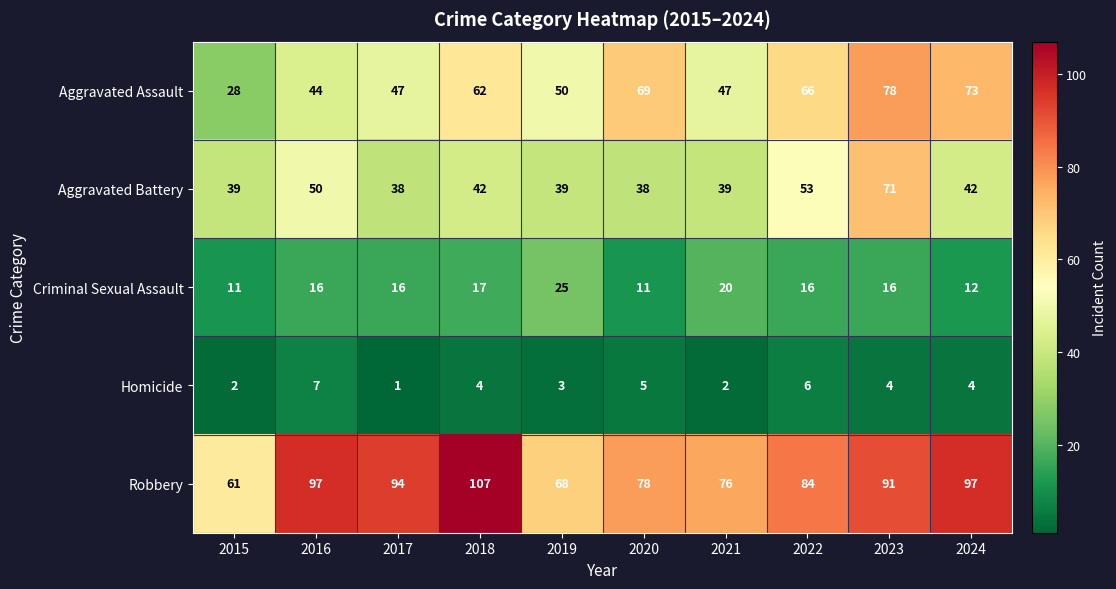

List the series in order of their peak value, lowest first.

Homicide, Criminal Sexual Assault, Aggravated Battery, Aggravated Assault, Robbery